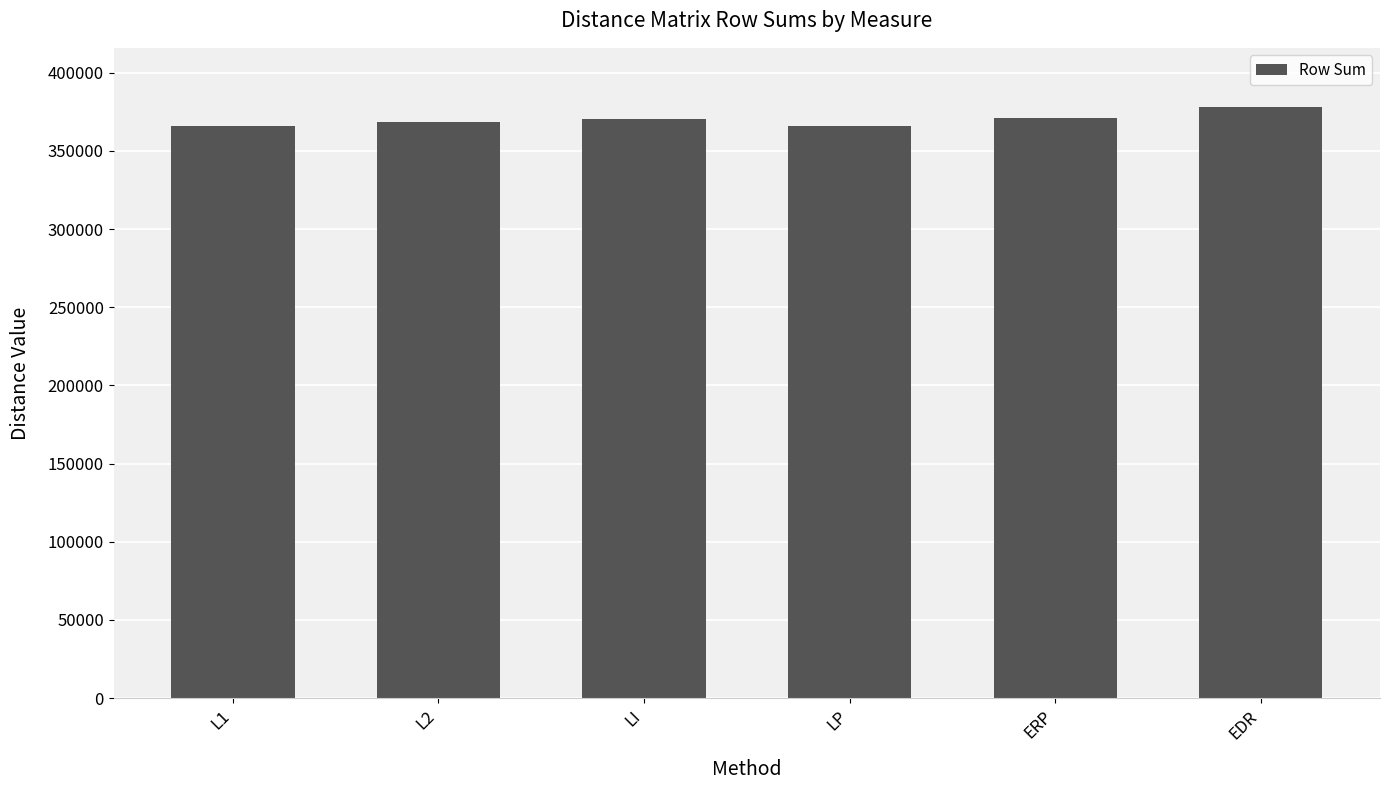

What is the ratio of the value at L2 to the value at LI?

1.0